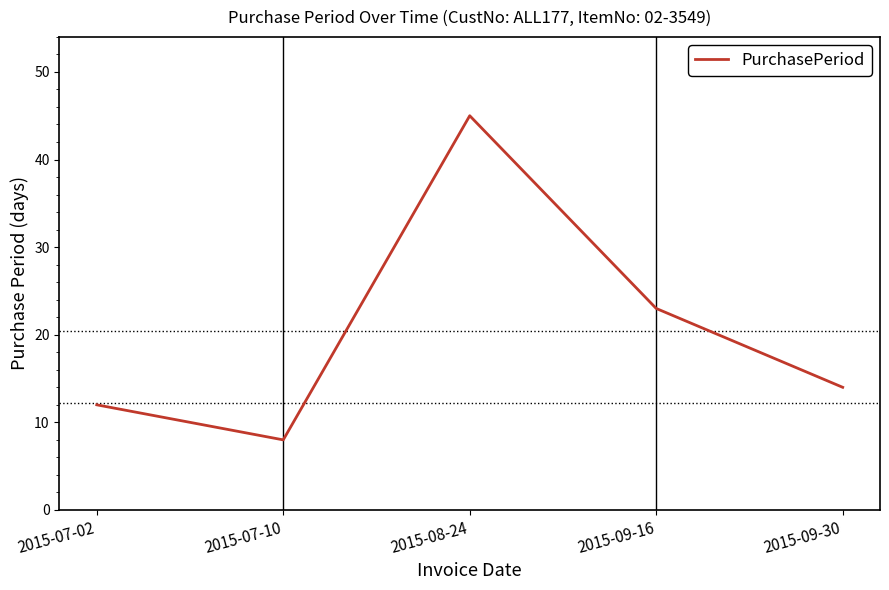

What position from the right is 2015-09-16?

2